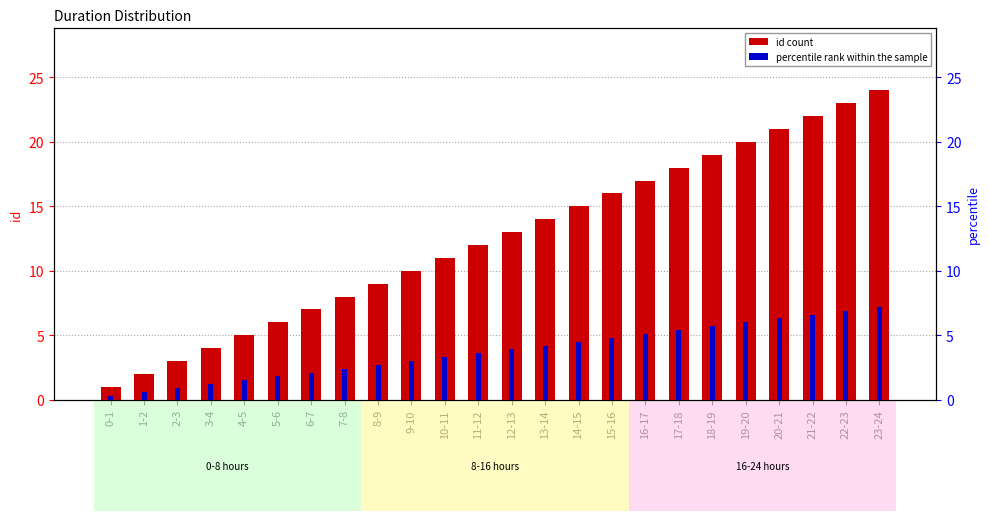

List the series in order of their overall mean, lowest first.

percentile rank within the sample, id count